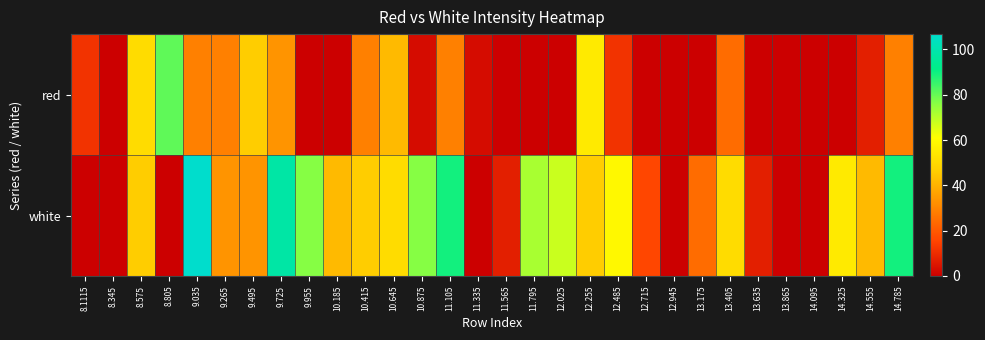

What is the spread (max minus min) of values at 10.645?

8.7